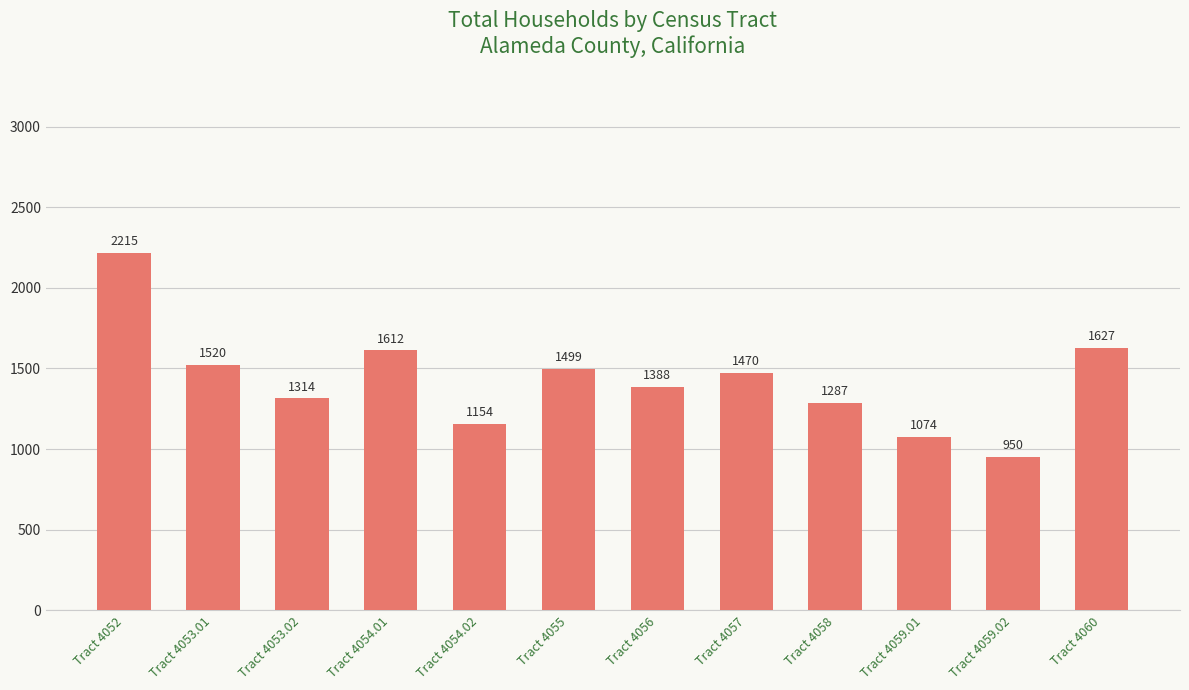

Which label corresponds to the smallest value in the chart?

Tract 4059.02